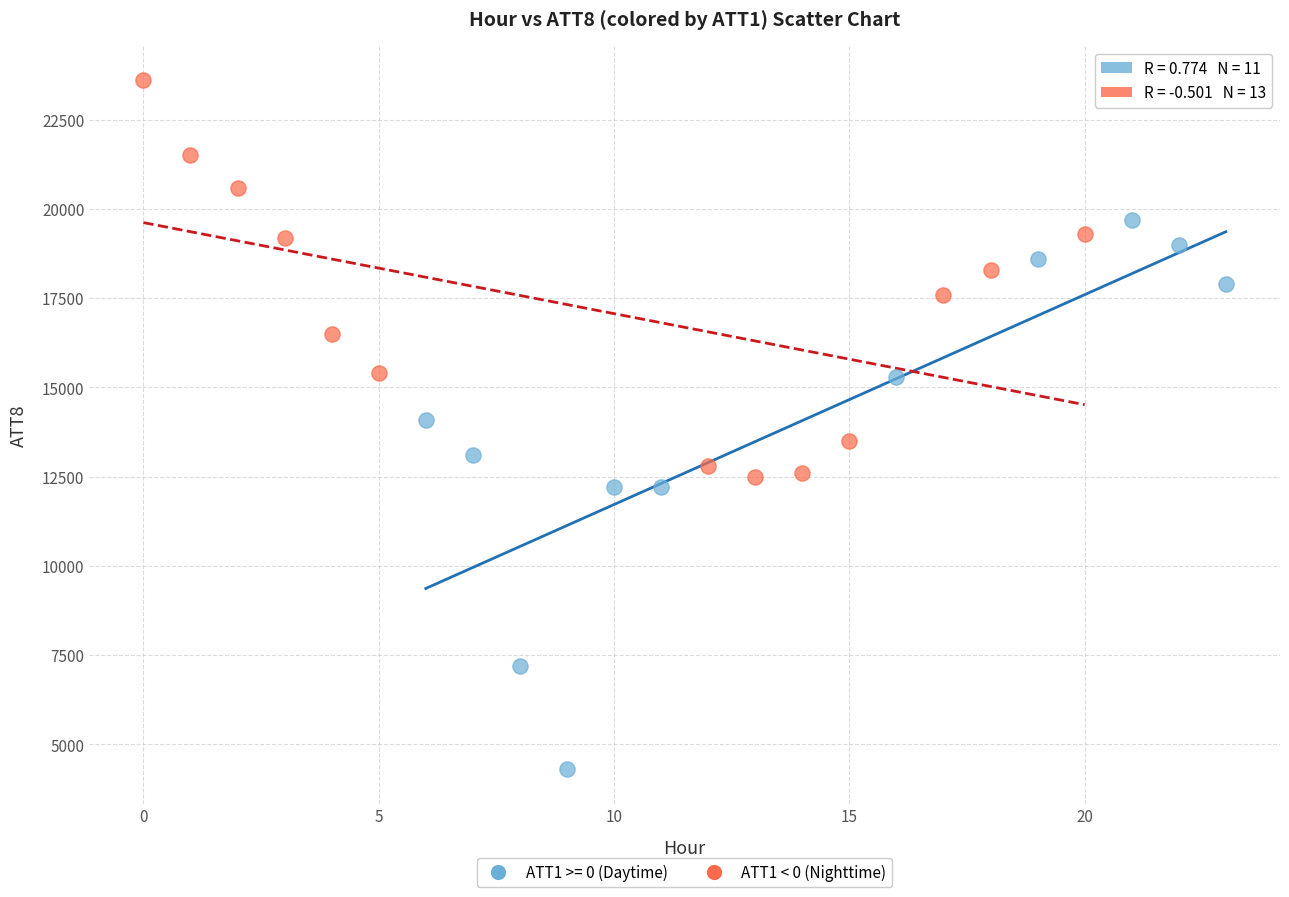

Which series has the widest spread of Y values?

ATT1 >= 0 (Daytime)